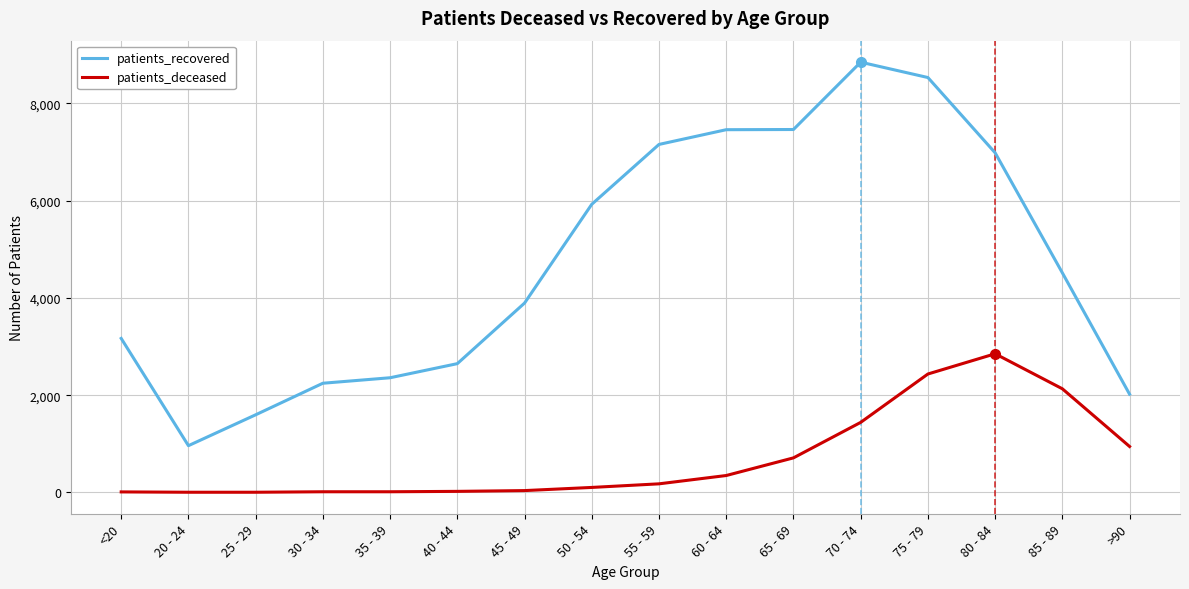

Is this an area chart (filled region under the line)?

No